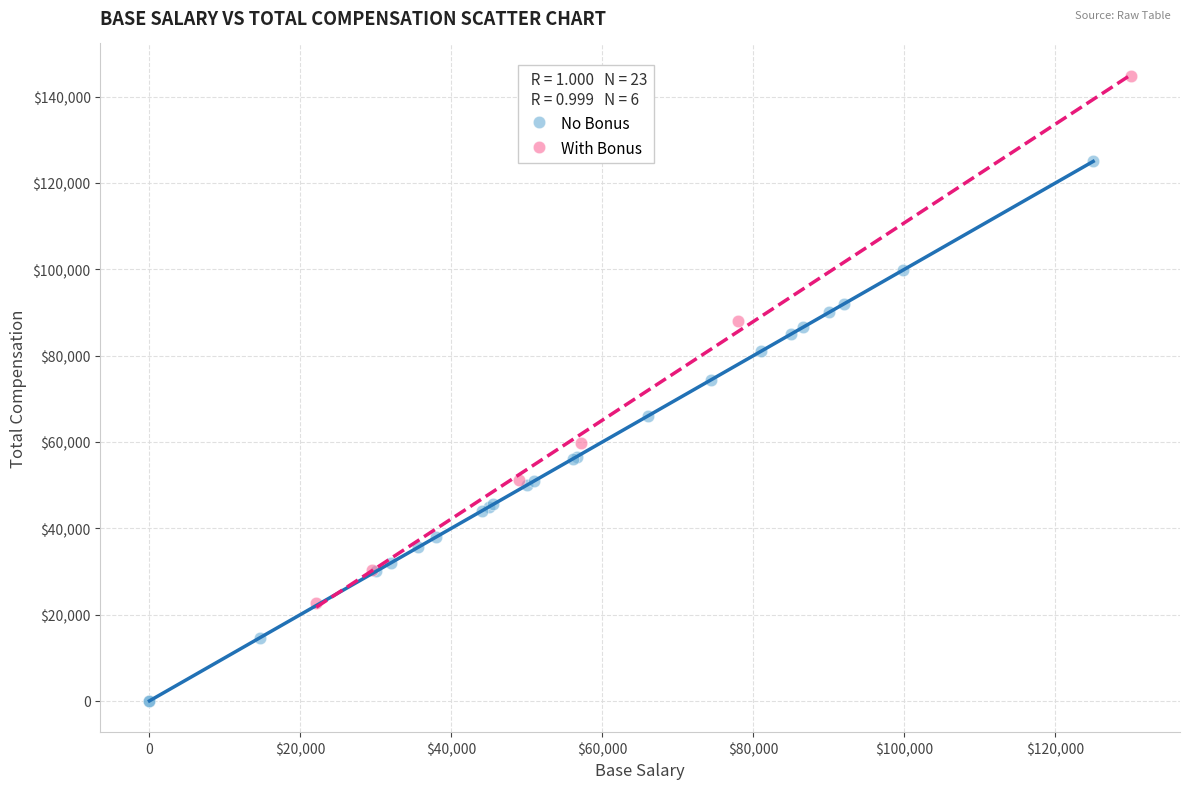

Which series contains the highest Y value?

With Bonus